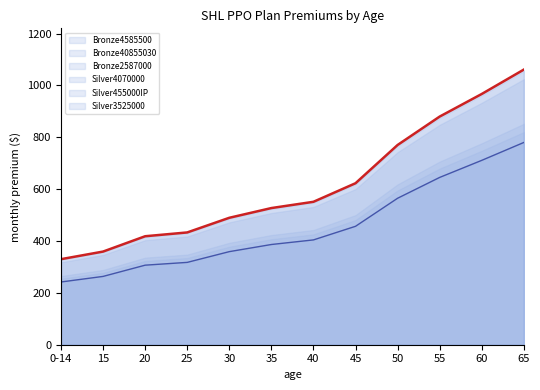

Is the value of Silver4070000 at 60 greater than the value of Silver3525000 at 65?

No